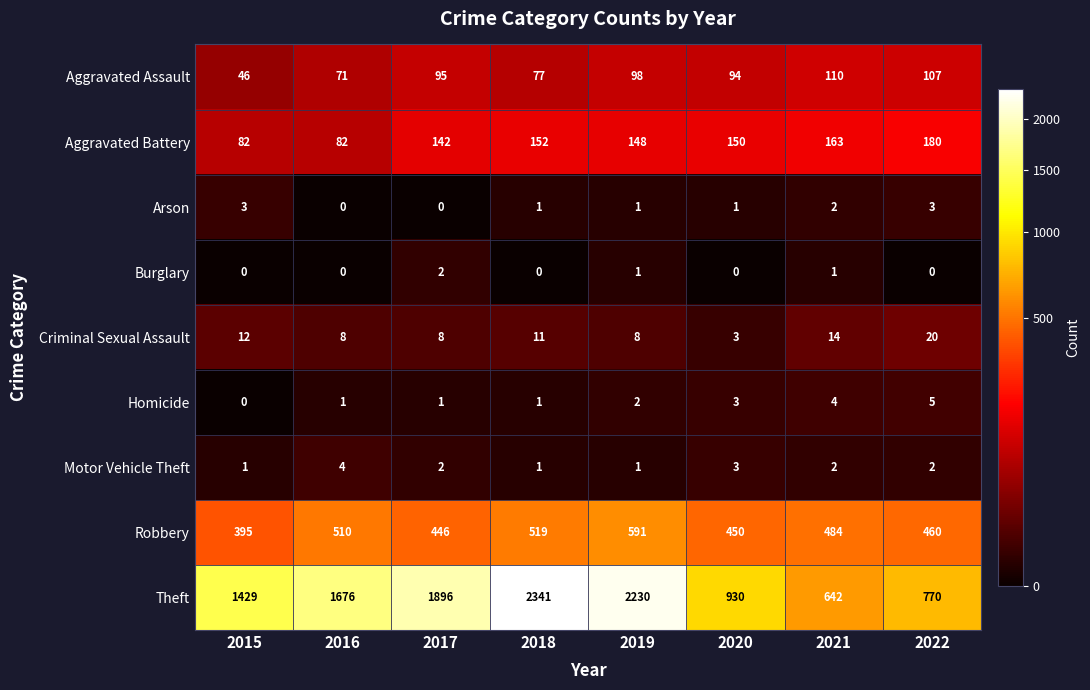

Which series has the widest spread of values?

Theft